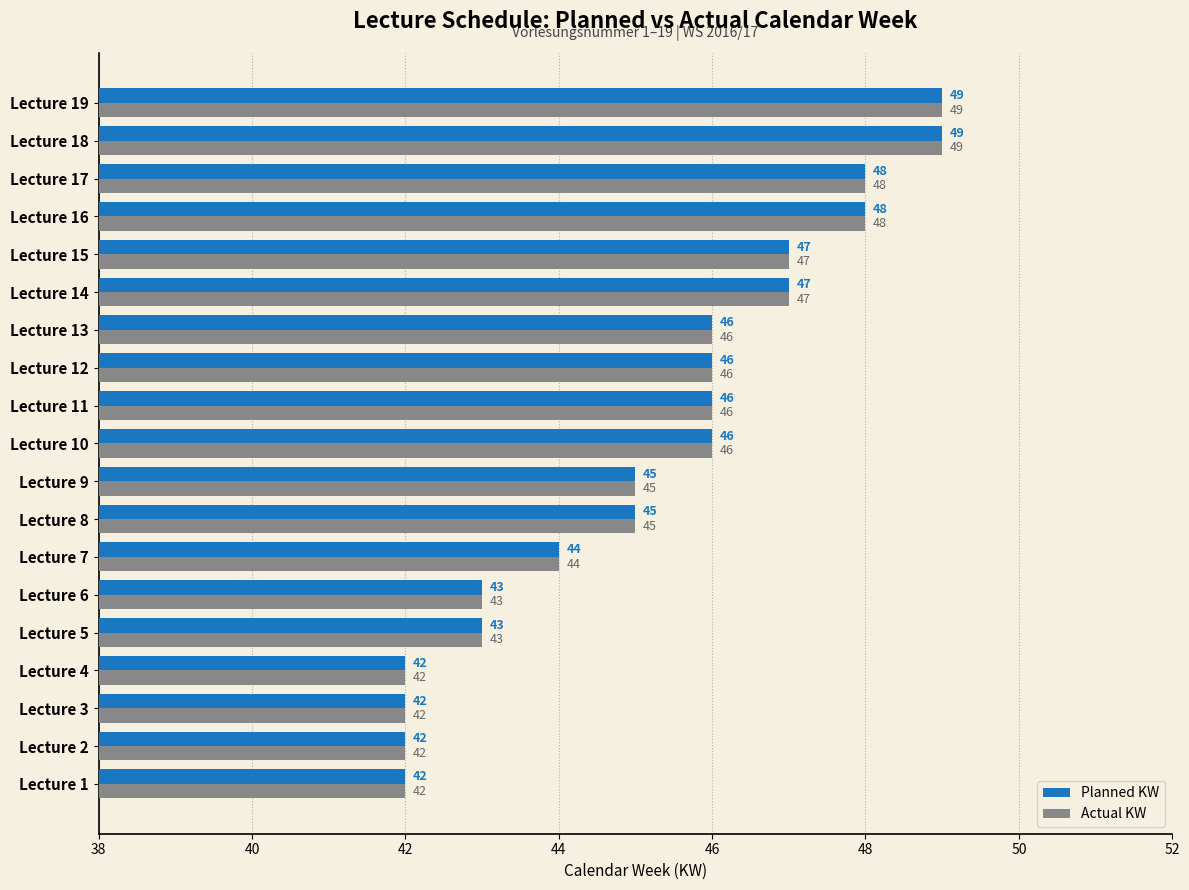

What is the total value across all series at Lecture 18?

98